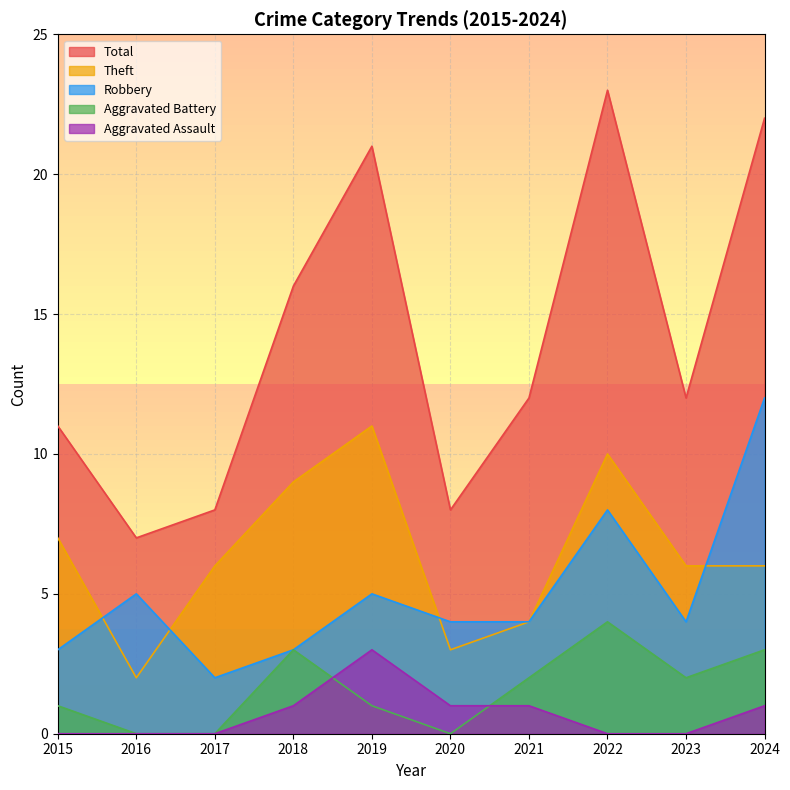

Which category has the lowest value in the Aggravated Battery series?

2016